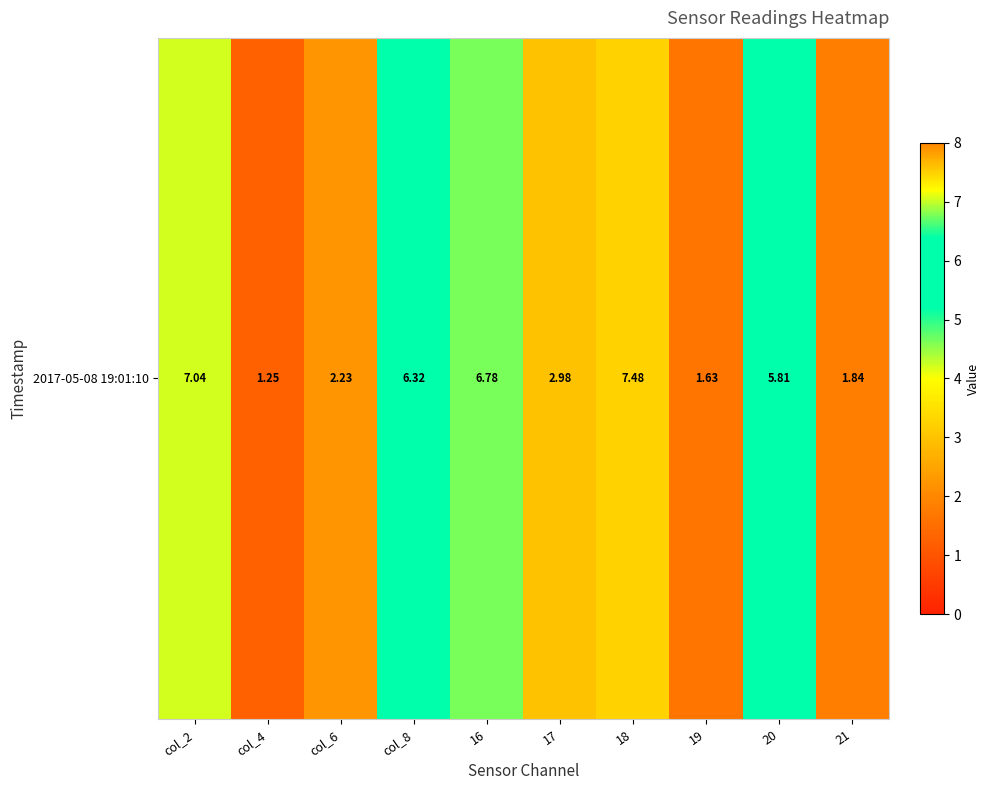

What is the sum of all values?

43.4